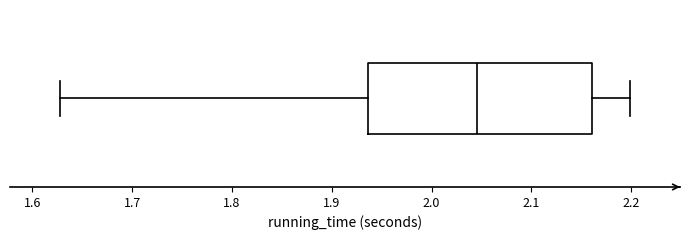

Transcribe this box plot: give where the median line is, the range the box spans, and where the two whiskers end, as read against the x-axis. The values are not printed on the chart, so give them approximately, as read against the axis.

median 2.05, box 1.94 to 2.16, whiskers 1.63 to 2.20